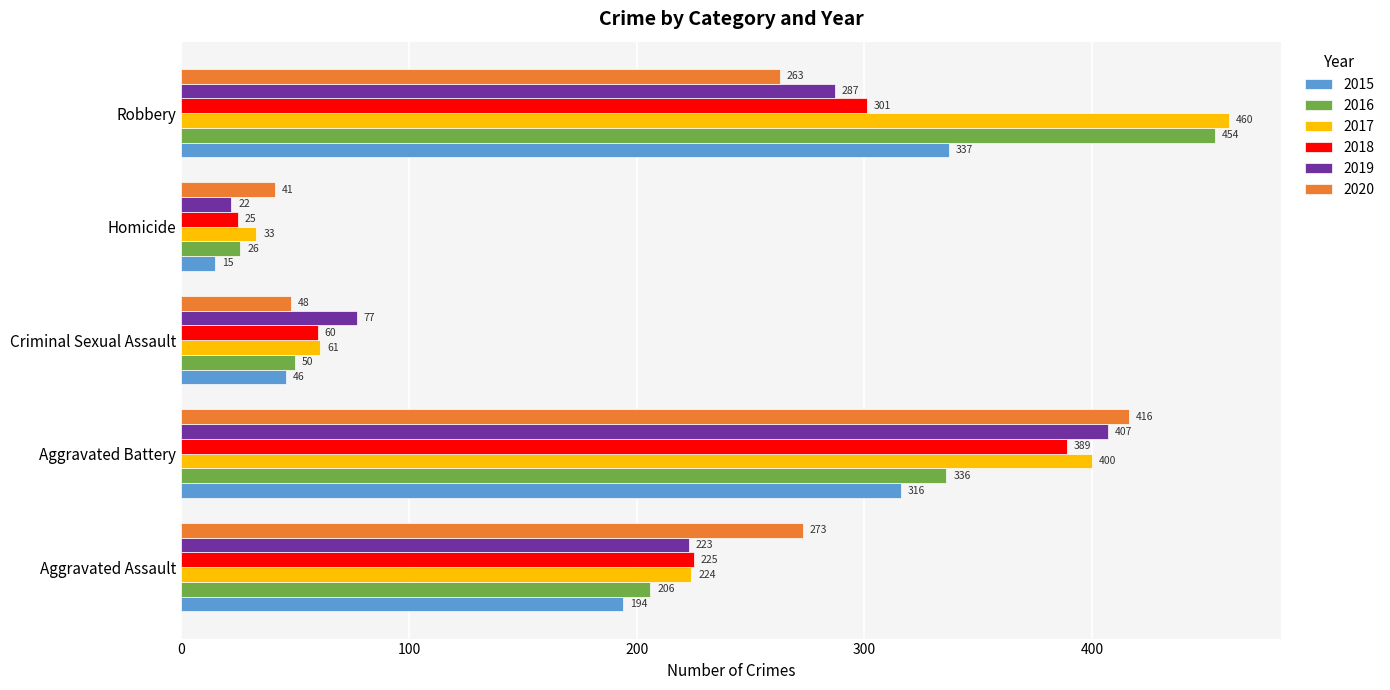

What is the difference between the 2016 values at Robbery and Aggravated Battery?

118